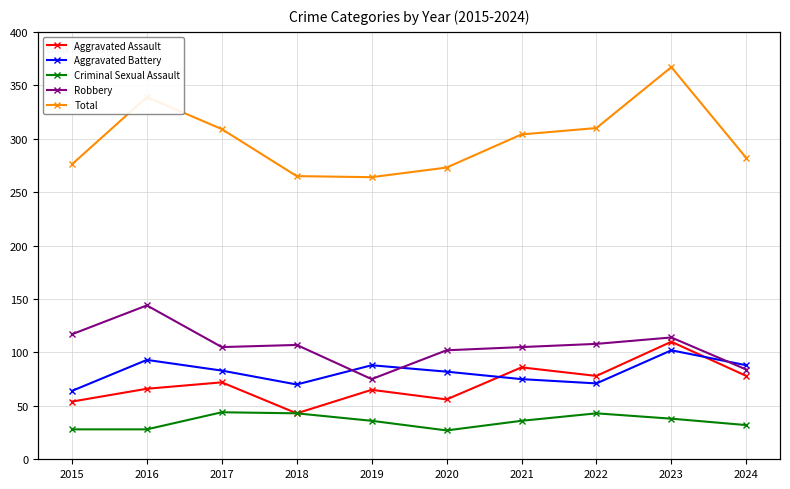

Is the value of Aggravated Assault at 2022 greater than the value of Aggravated Battery at 2022?

Yes